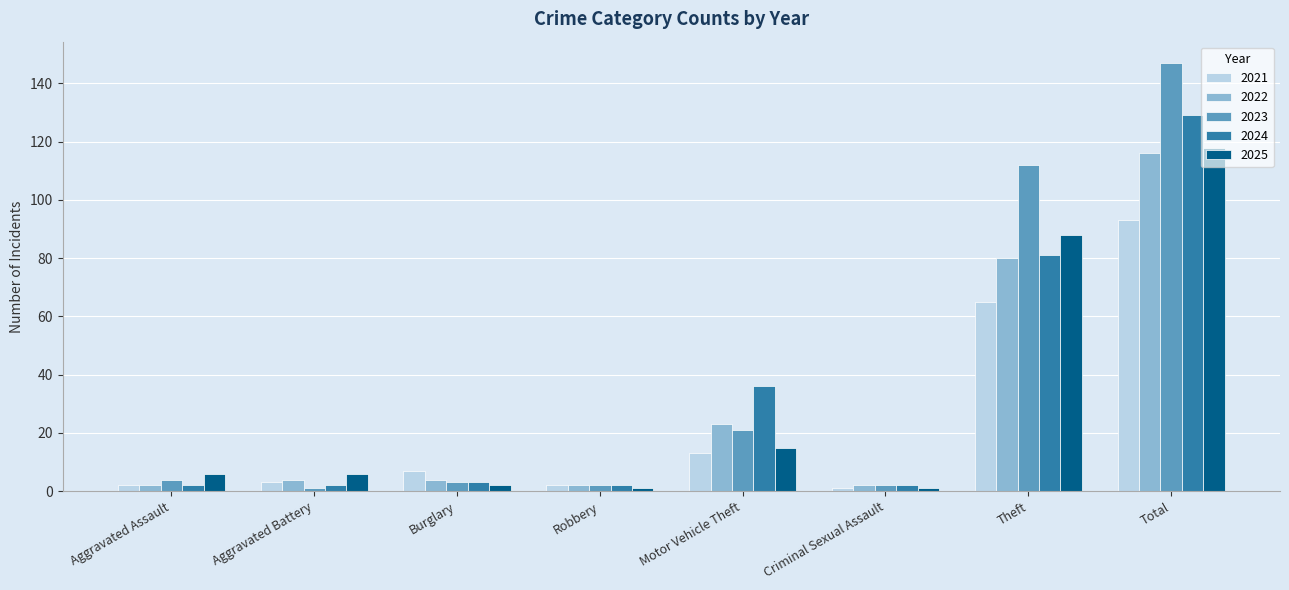

What value does the 2023 series have at Robbery?

2